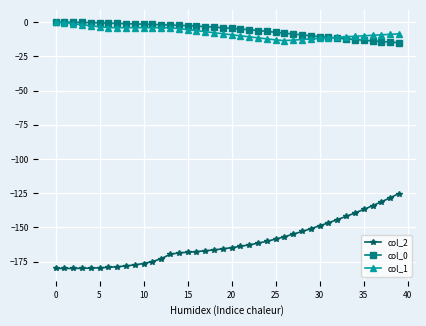

What is the minimum value shown in the chart?

-180.0